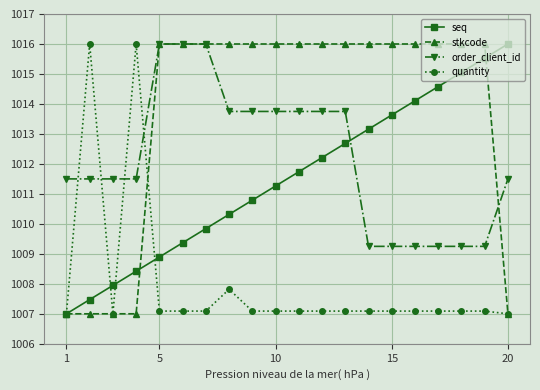

True or false: seq and stkcode cross at least once.

True